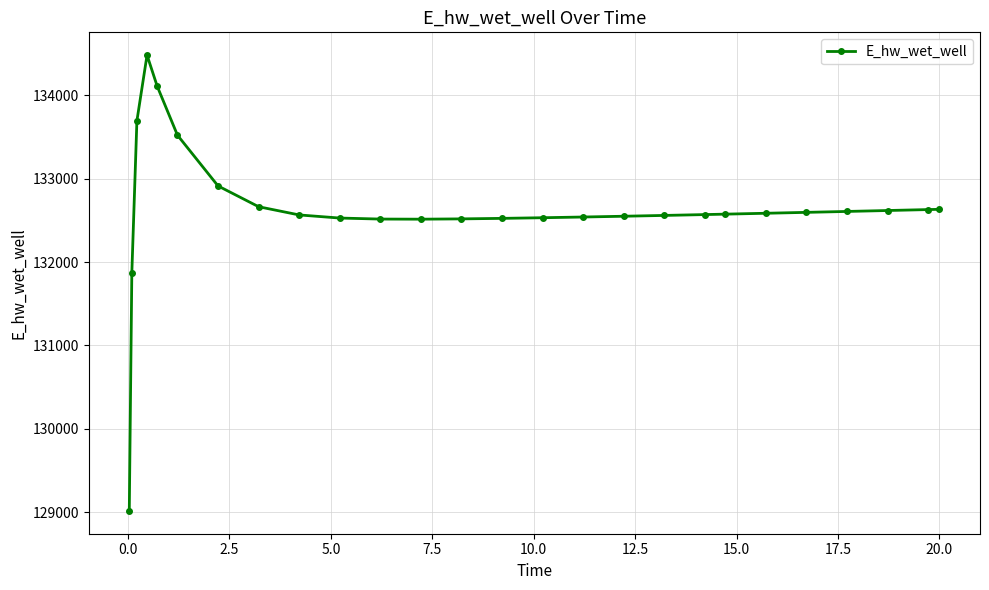

What is the maximum value shown in the chart?

134480.5